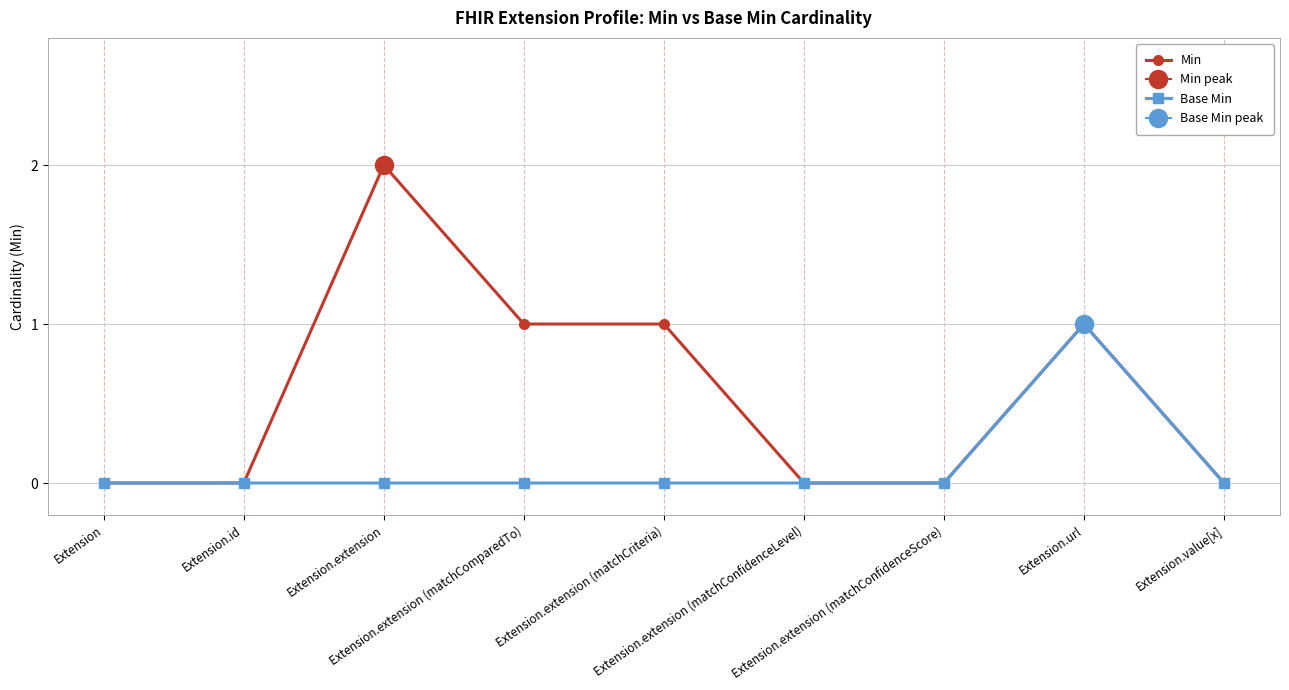

What are all the series names shown in the legend?

Min, Base Min